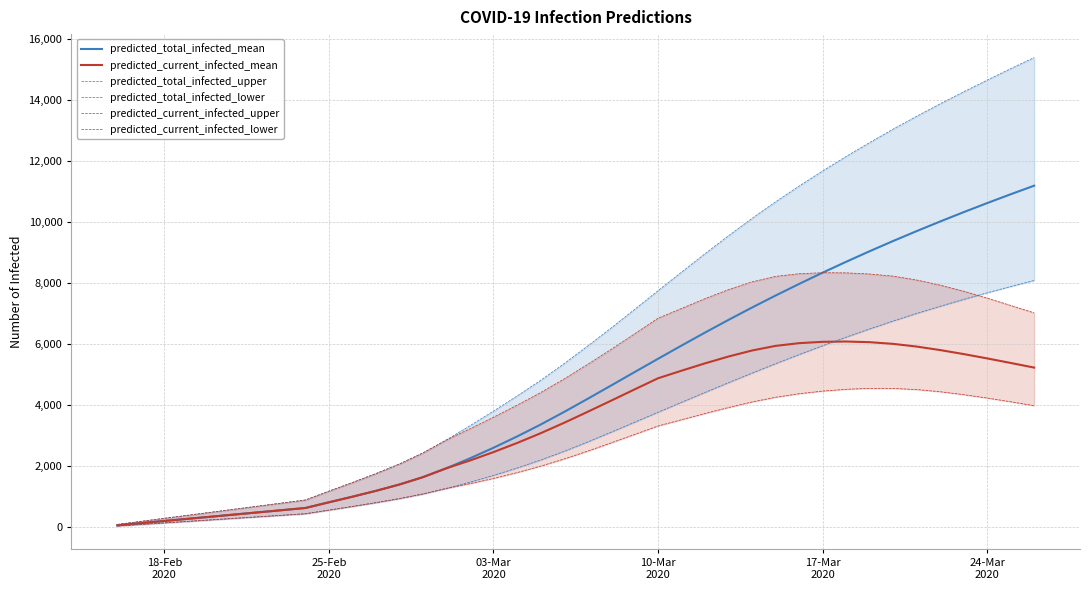

Is this an area chart (filled region under the line)?

No